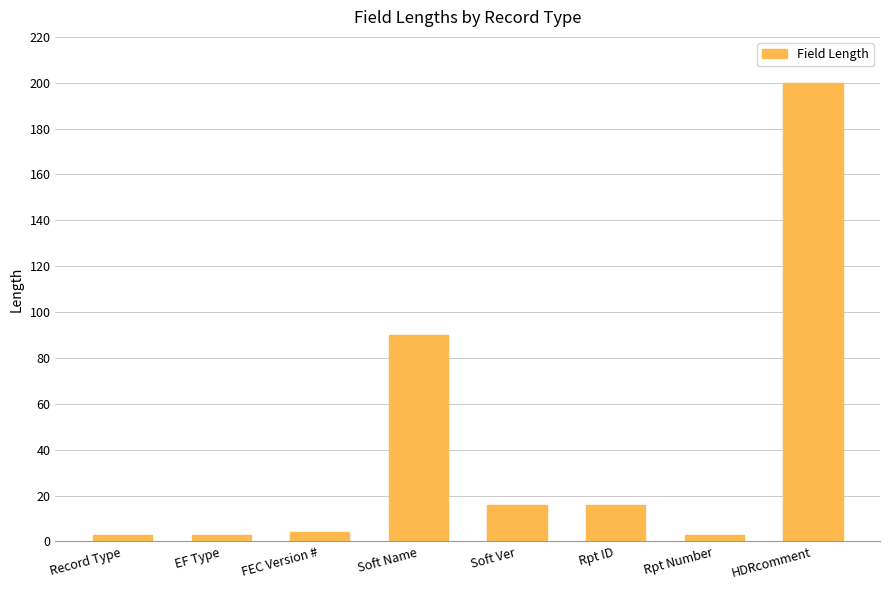

Count the number of categories in the chart.

8